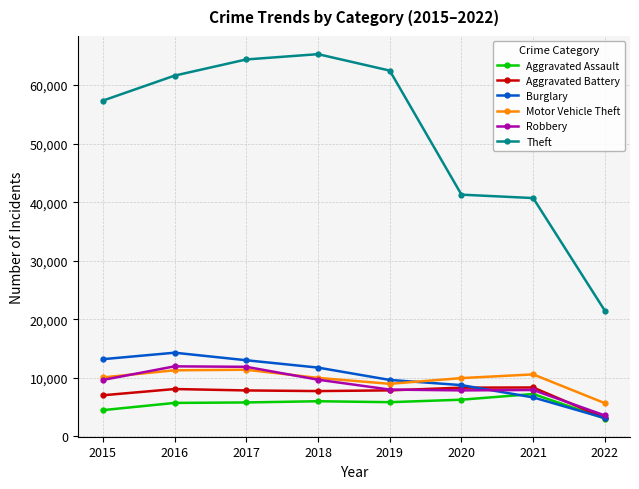

What is the spread (max minus min) of values at 2017?

58587